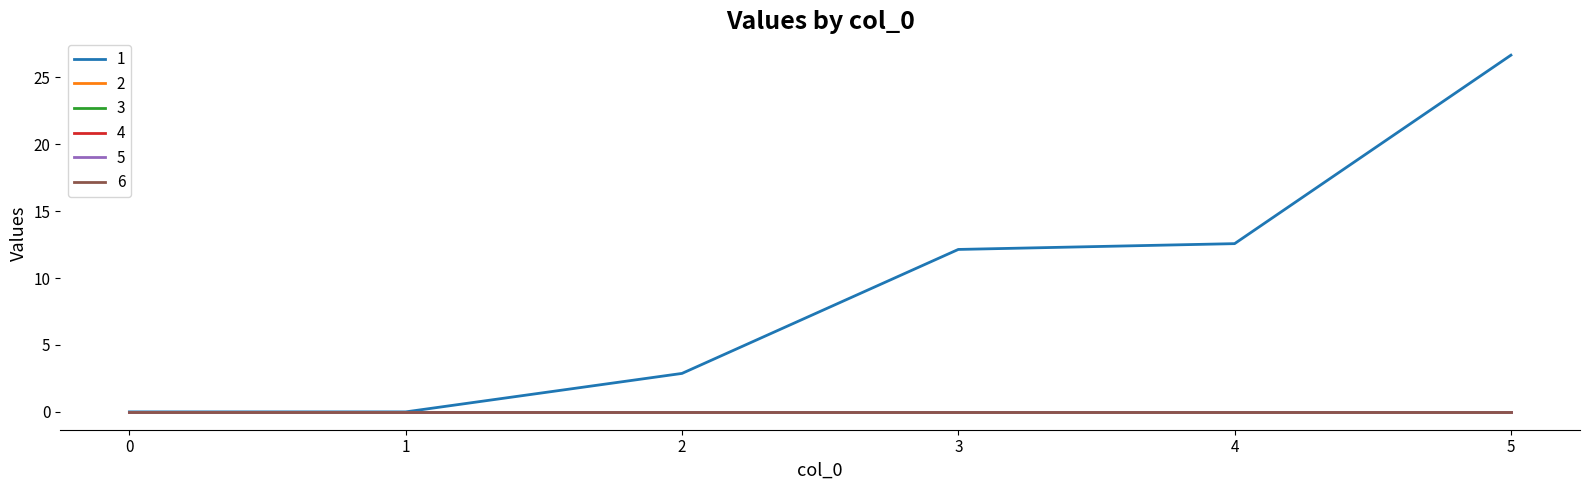

Which series has the largest range (max minus min)?

1